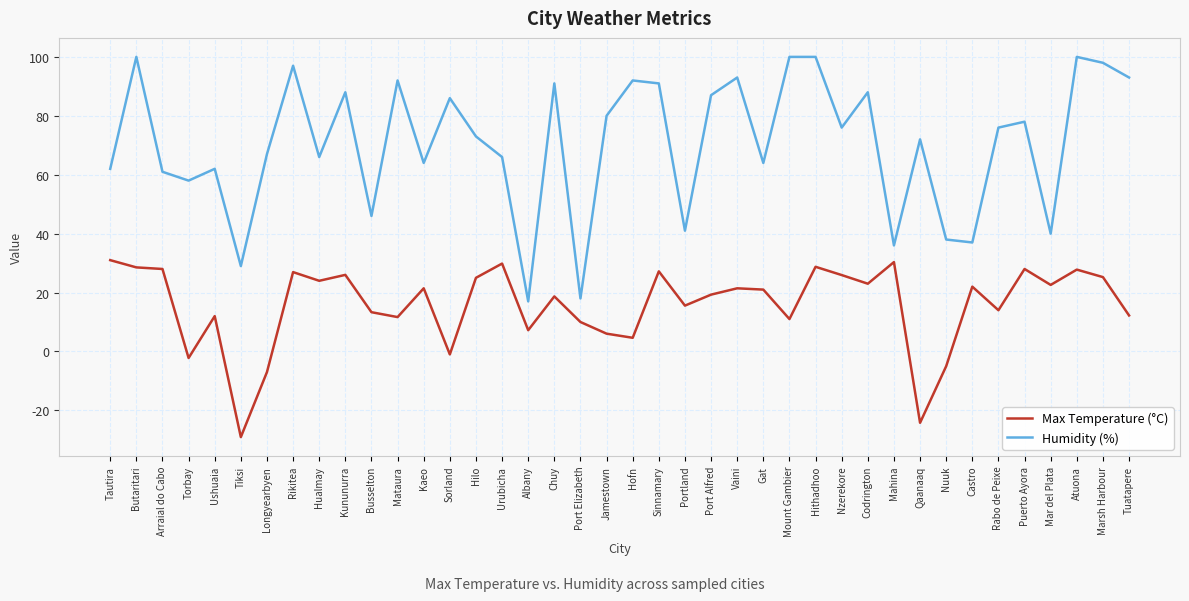

What is the average value of the Max Temperature (°C) series?

15.8